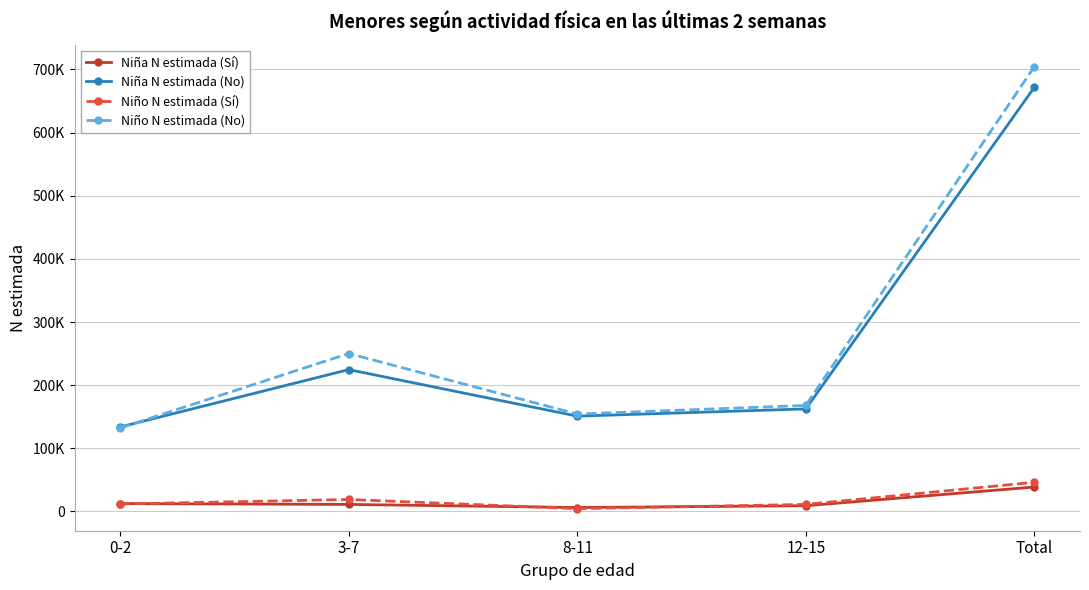

What are all the series names shown in the legend?

Niña N estimada (Sí), Niña N estimada (No), Niño N estimada (Sí), Niño N estimada (No)